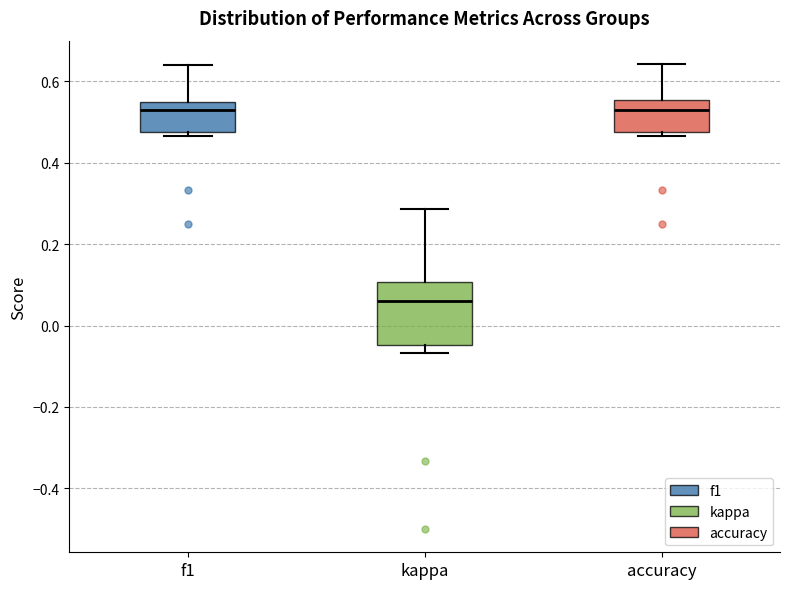

Reading left to right, transcribe this box plot: for each box, give where its median line is, the range the box spans, and where its two whiskers end, as read against the y-axis. The values are not printed on the chart, so give them approximately, as read against the axis.

f1: median 0.52, box 0.48 to 0.54, whiskers 0.46 to 0.64
kappa: median 0.06, box -0.04 to 0.10, whiskers -0.06 to 0.28
accuracy: median 0.54, box 0.48 to 0.56, whiskers 0.46 to 0.64